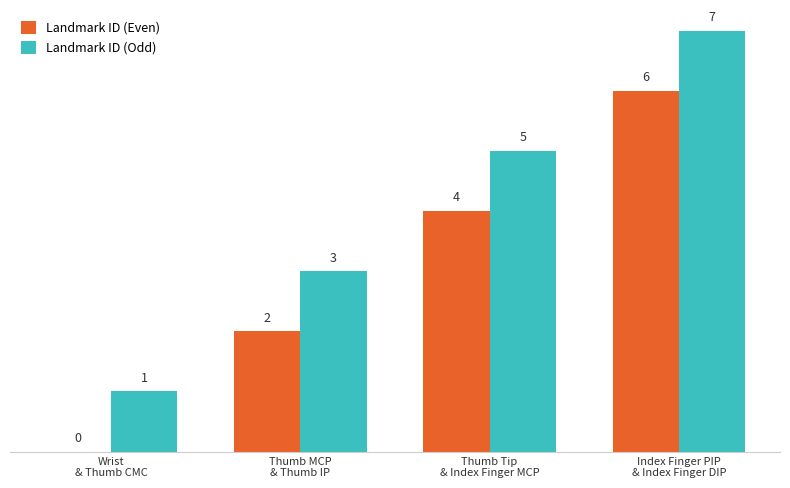

How many Landmark ID (Even) values are between 2 and 6?

3